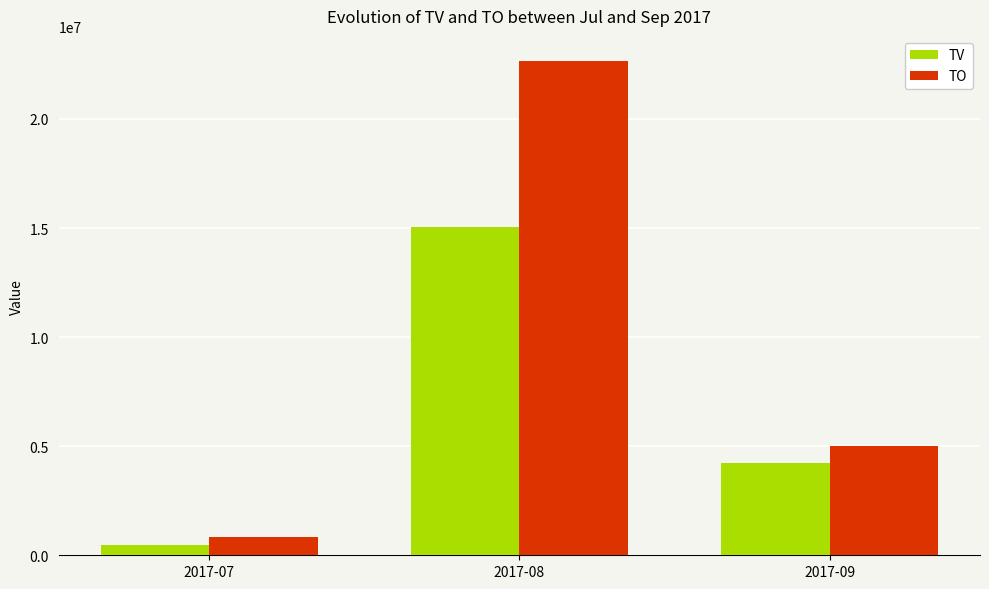

Which category has the lowest value across all series?

2017-07